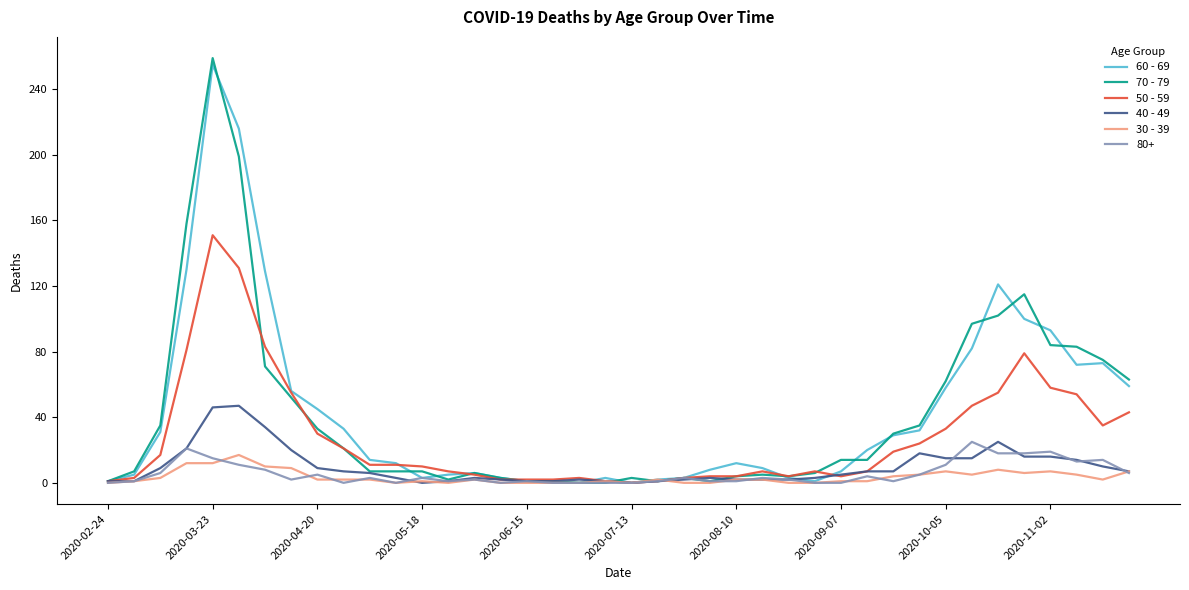

Which series has the widest spread of values?

70 - 79